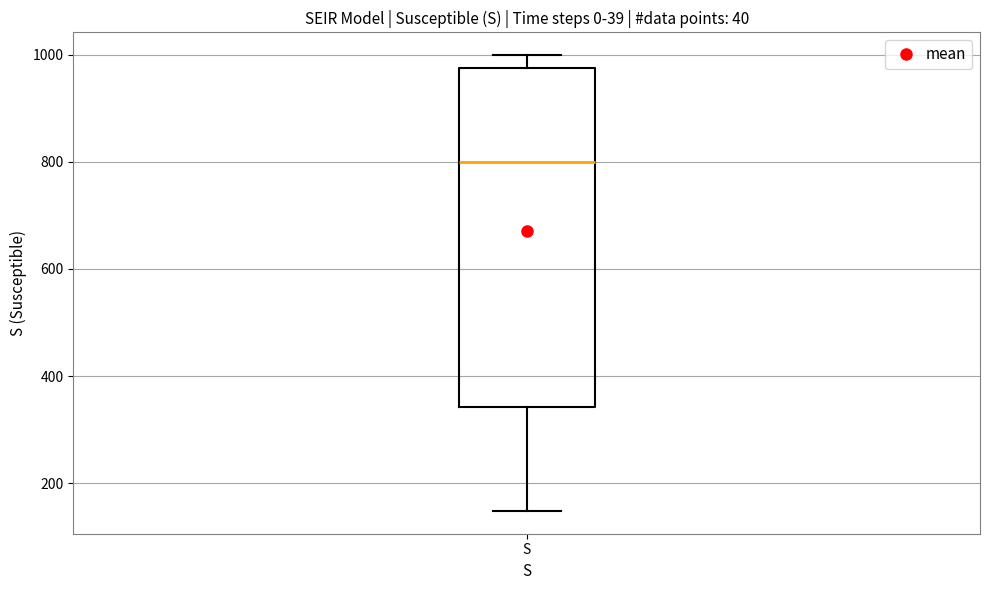

Transcribe this box plot: give where the median line is, the range the box spans, and where the two whiskers end, as read against the y-axis. The values are not printed on the chart, so give them approximately, as read against the axis.

median 800, box 340 to 980, whiskers 140 to 1000